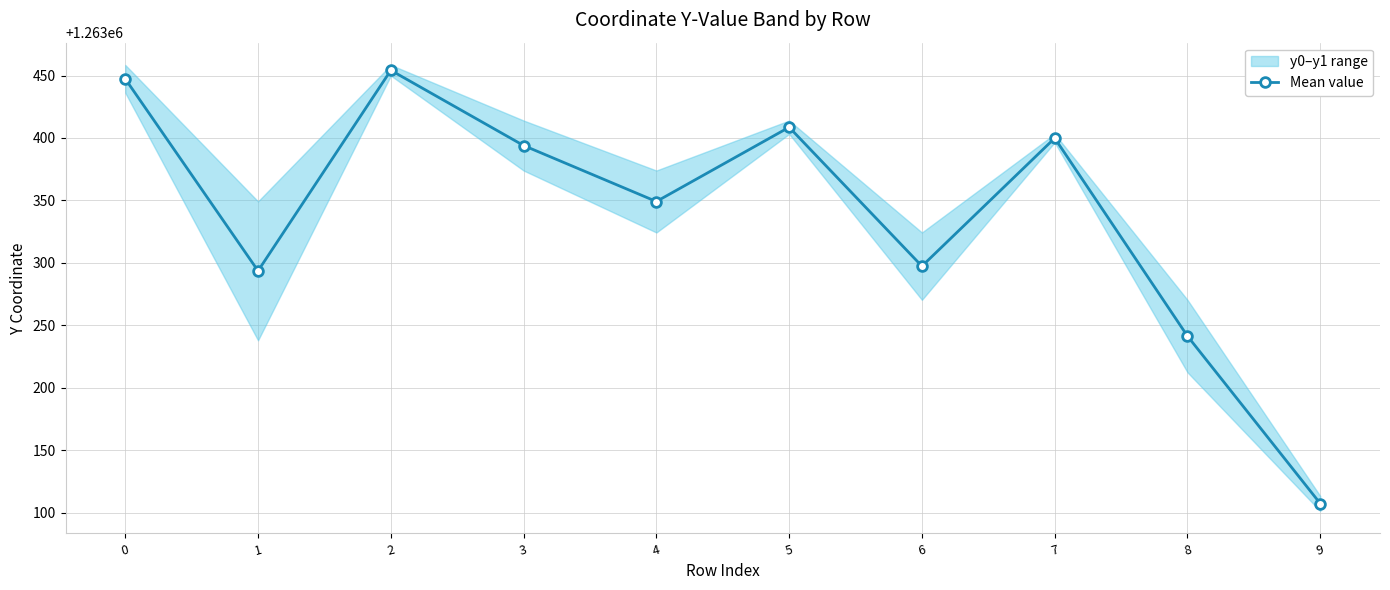

True or false: the data shows 1263241.3 at 8.

True